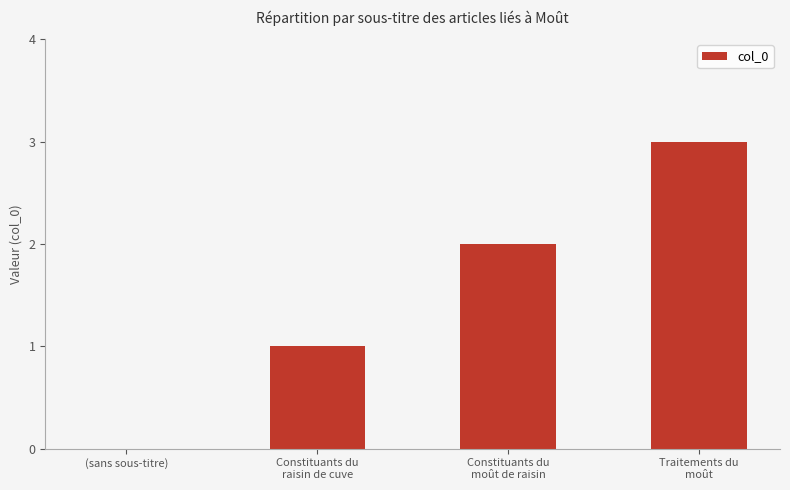

Are the bars grouped side by side (vs. stacked)?

No